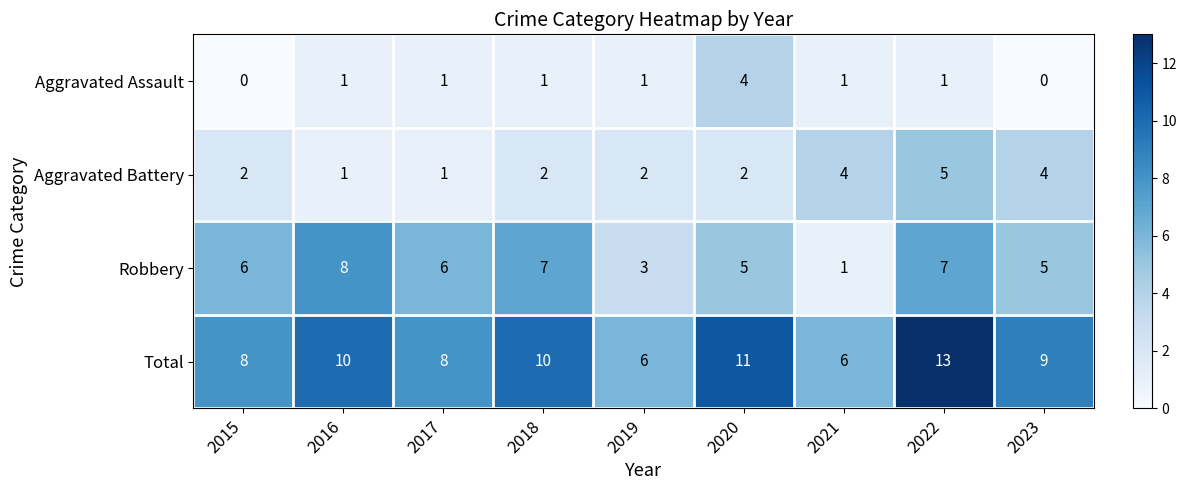

What value does the Robbery series have at 2020?

5